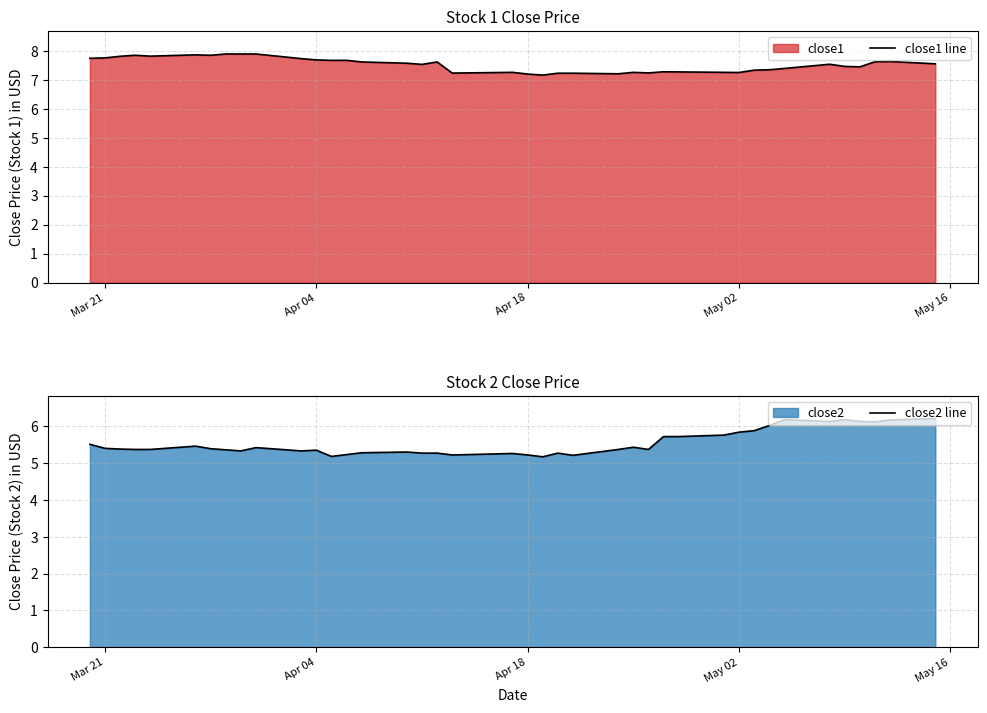

Reading left to right, list all the values displayed in this chart.

close1 line: 7.8	7.8	7.8	7.9	7.8	7.9	7.9	7.9	7.9	7.9	7.7	7.7	7.7	7.7	7.6	7.6	7.5	7.6	7.2	7.3	7.2	7.2	7.2	7.2	7.2	7.3	7.2	7.3	7.3	7.3	7.3	7.3	7.4	7.4	7.5	7.5	7.5	7.6	7.6	7.6
close2 line: 5.5	5.4	5.4	5.4	5.4	5.5	5.4	5.4	5.3	5.4	5.3	5.4	5.2	5.2	5.3	5.3	5.3	5.3	5.2	5.3	5.2	5.2	5.3	5.2	5.4	5.4	5.4	5.7	5.7	5.8	5.8	5.9	6.0	6.2	6.1	6.2	6.1	6.1	6.2	6.2